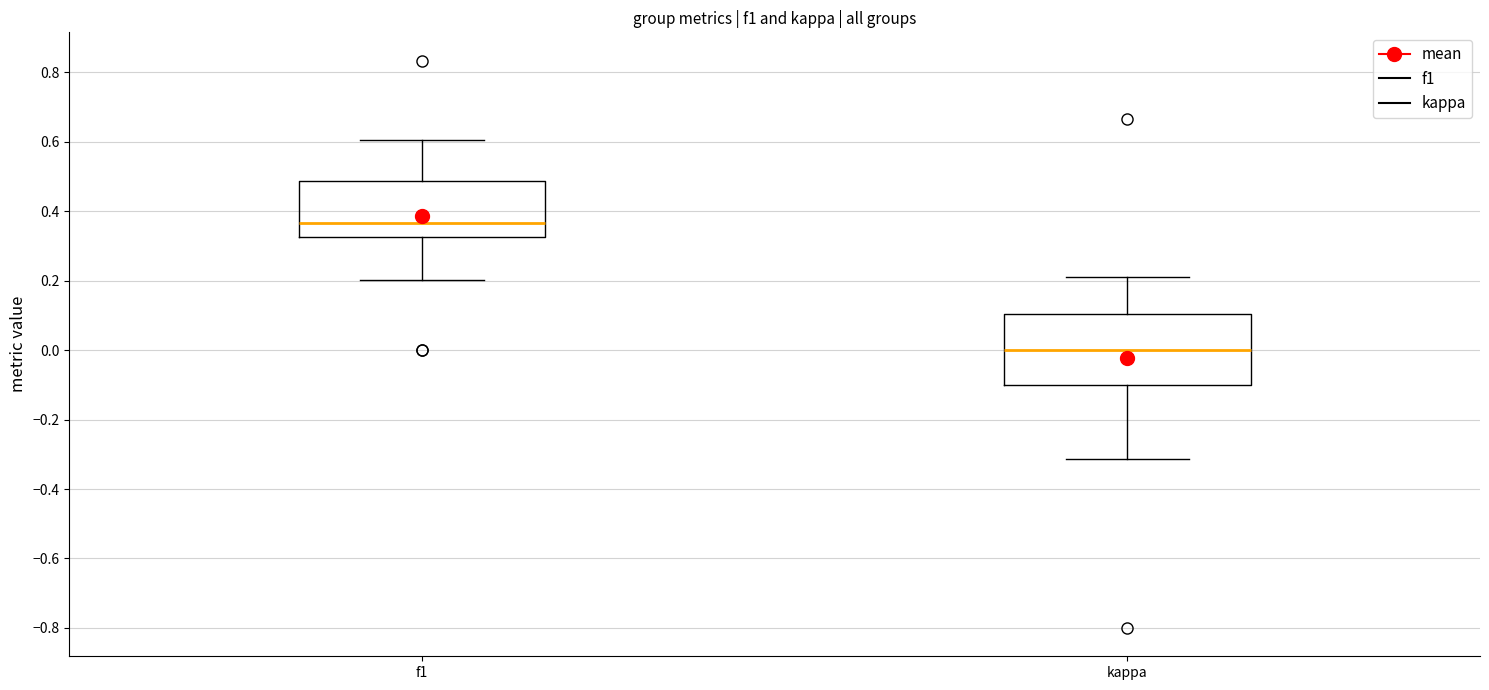

Reading left to right, transcribe this box plot: for each box, give where its median line is, the range the box spans, and where its two whiskers end, as read against the y-axis. The values are not printed on the chart, so give them approximately, as read against the axis.

f1: median 0.36, box 0.32 to 0.48, whiskers 0.20 to 0.60
kappa: median 0.00, box -0.10 to 0.10, whiskers -0.32 to 0.22